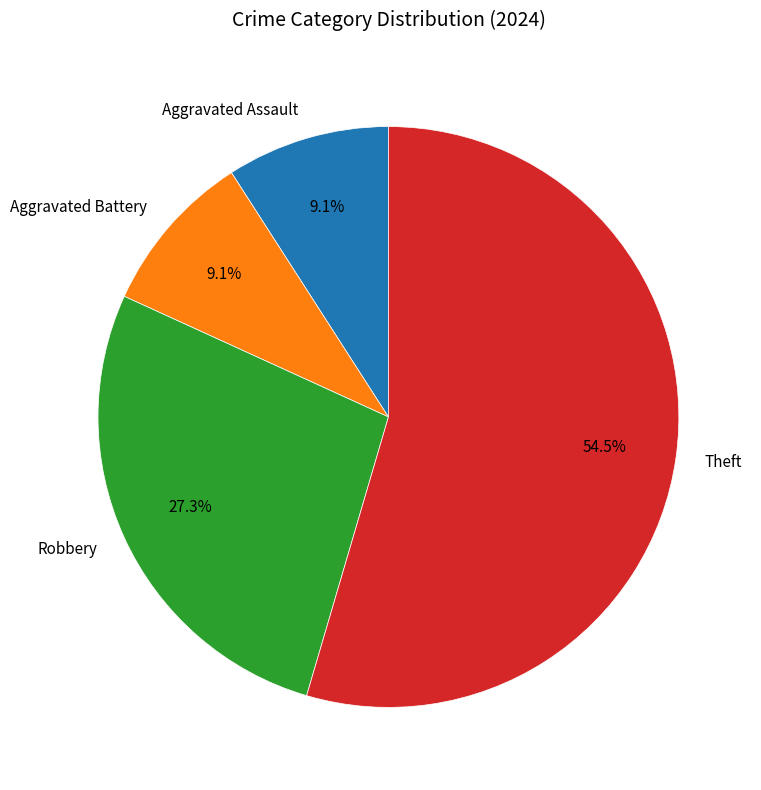

How many slices are in this pie chart?

4